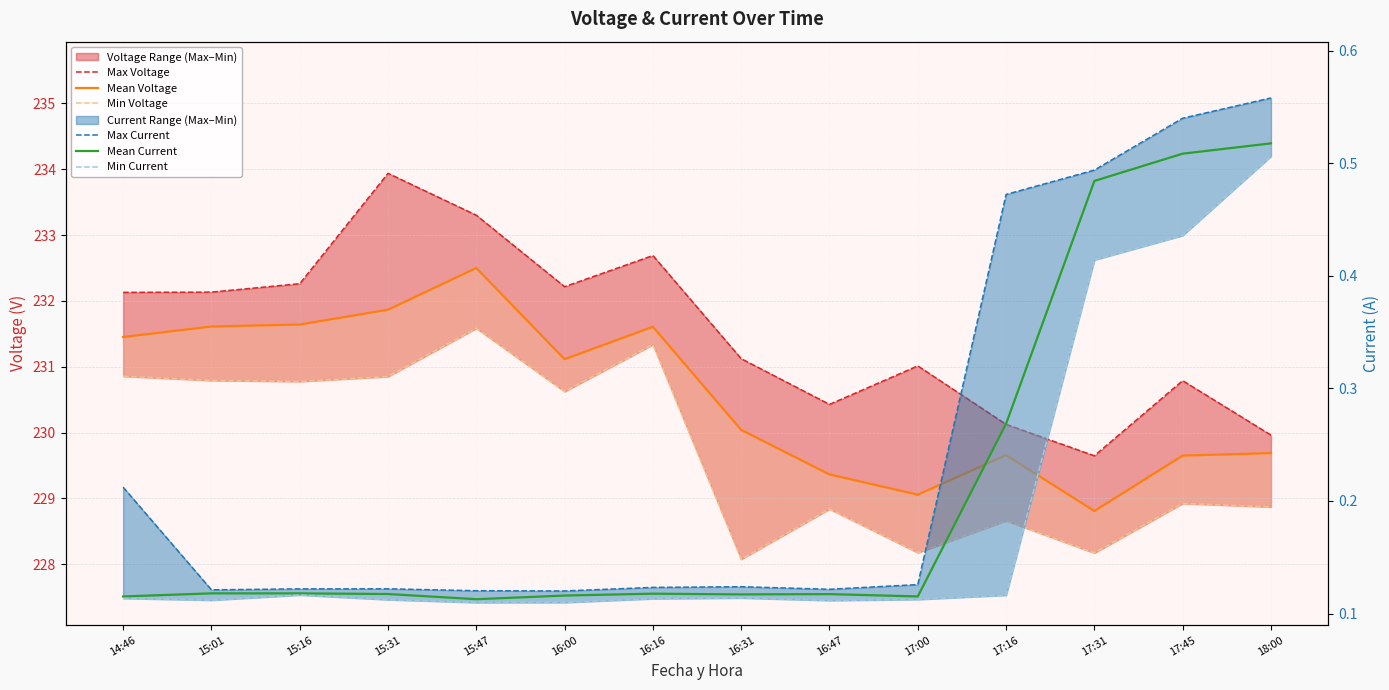

What is the total value across all series at 15:01?

694.9